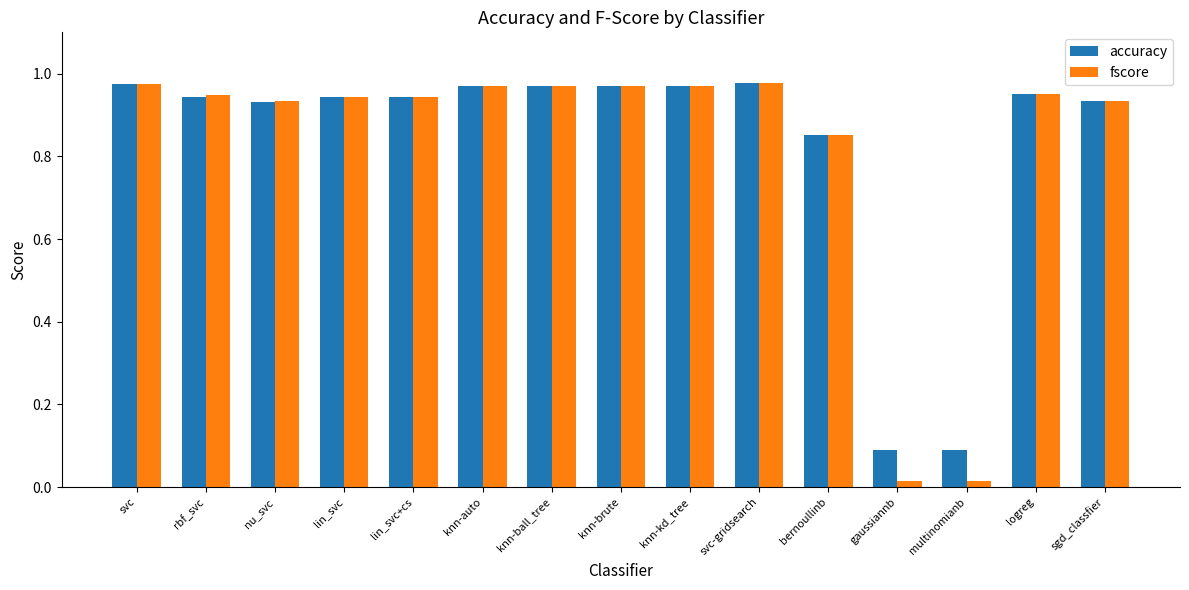

The fscore series shows 1.3 at knn-kd_tree. True or false?

False